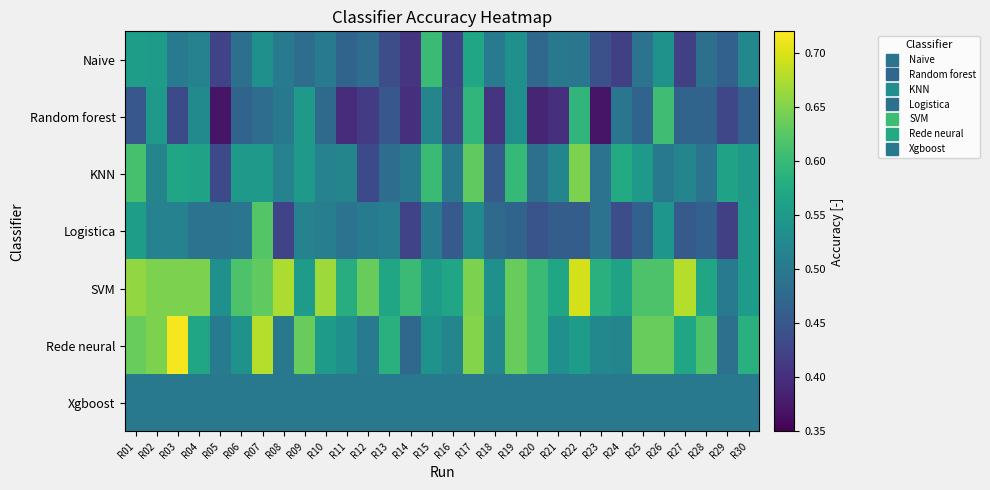

Which has a higher value, R24 or R21?

R21